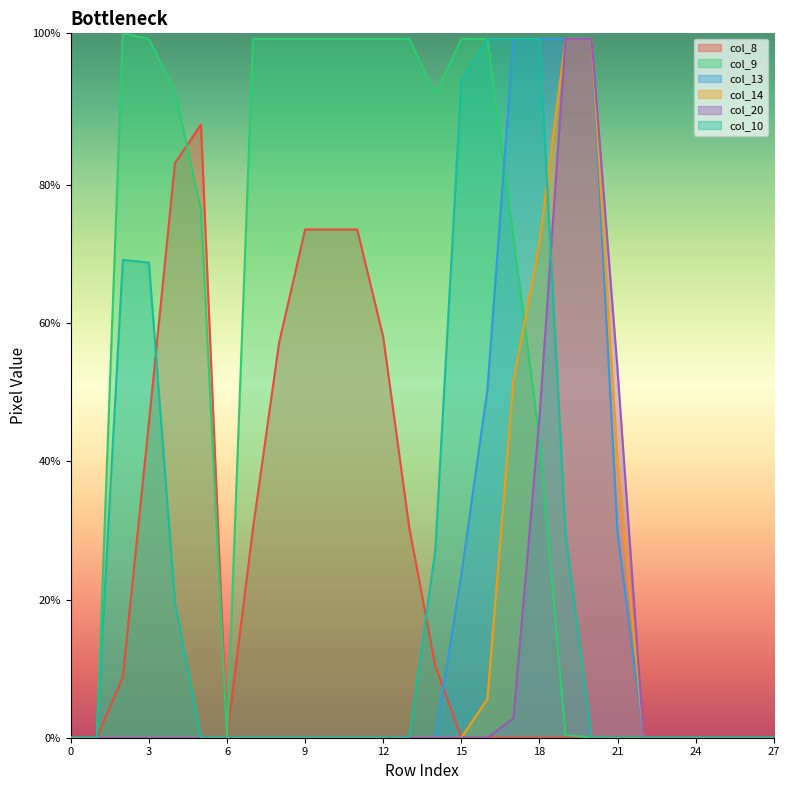

Between 6 and 11, which series saw the biggest shift?

col_9